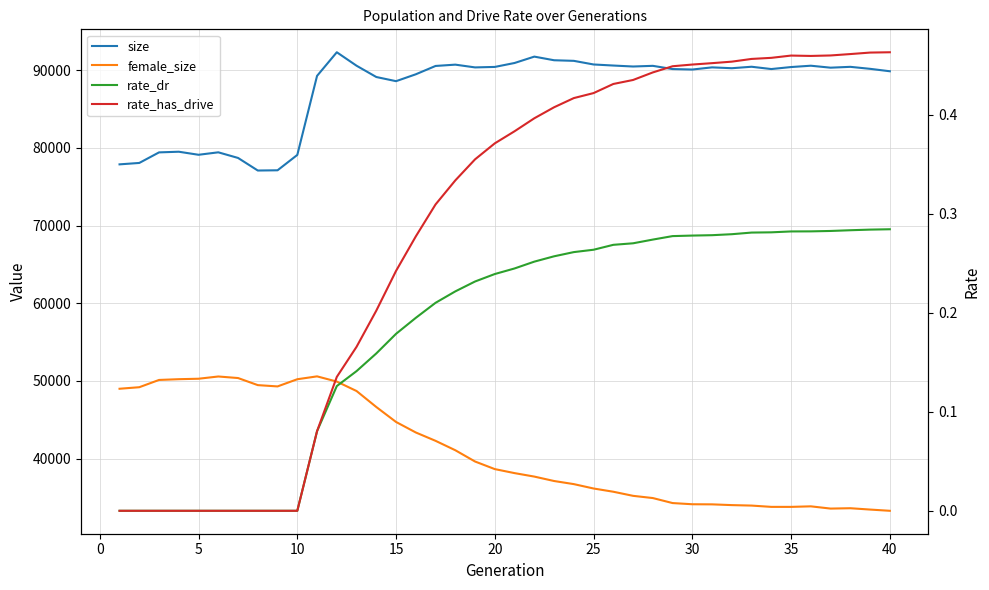

True or false: rate_dr and female_size cross at least once.

False